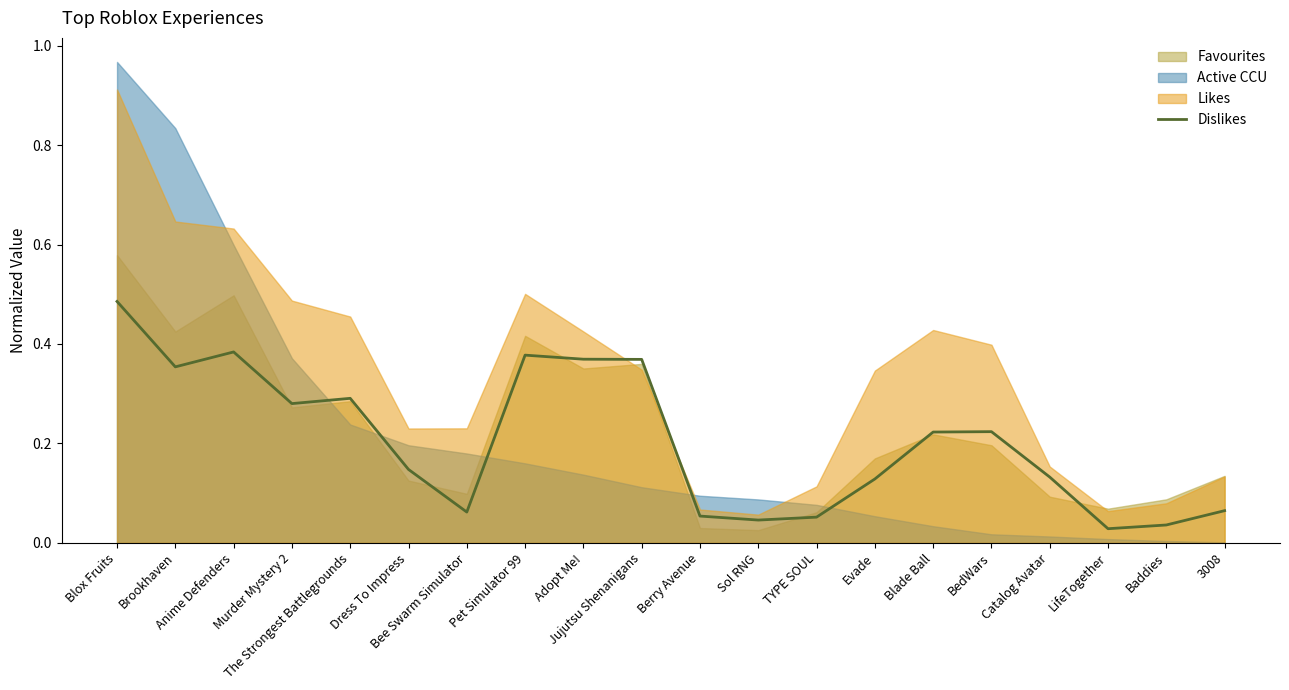

Where is the first local maximum?

Anime Defenders